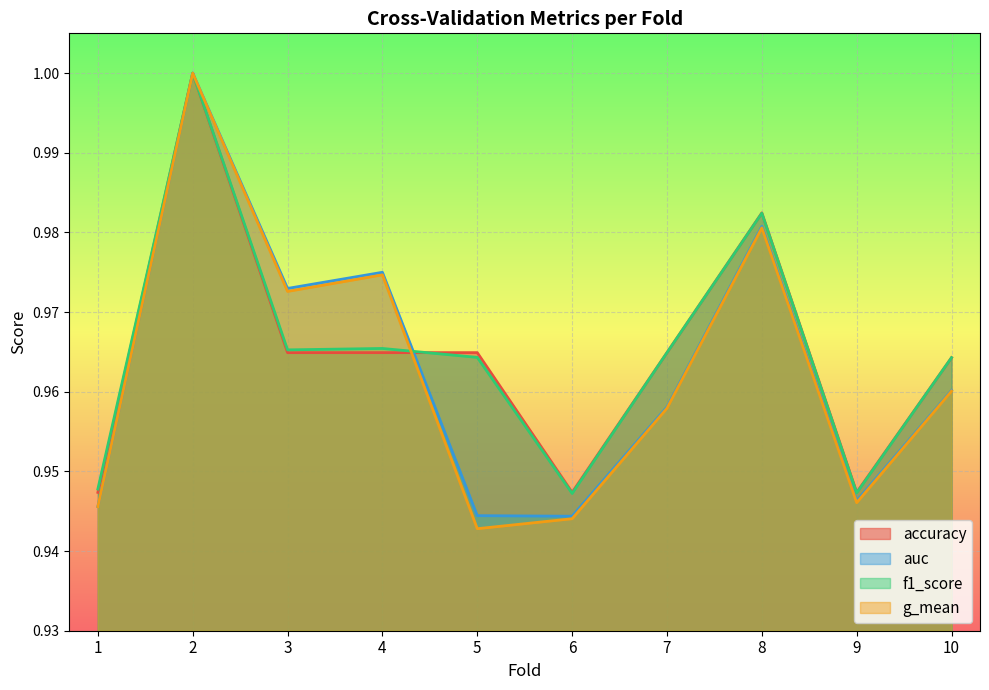

Which series changed the most between 1 and 10?

accuracy